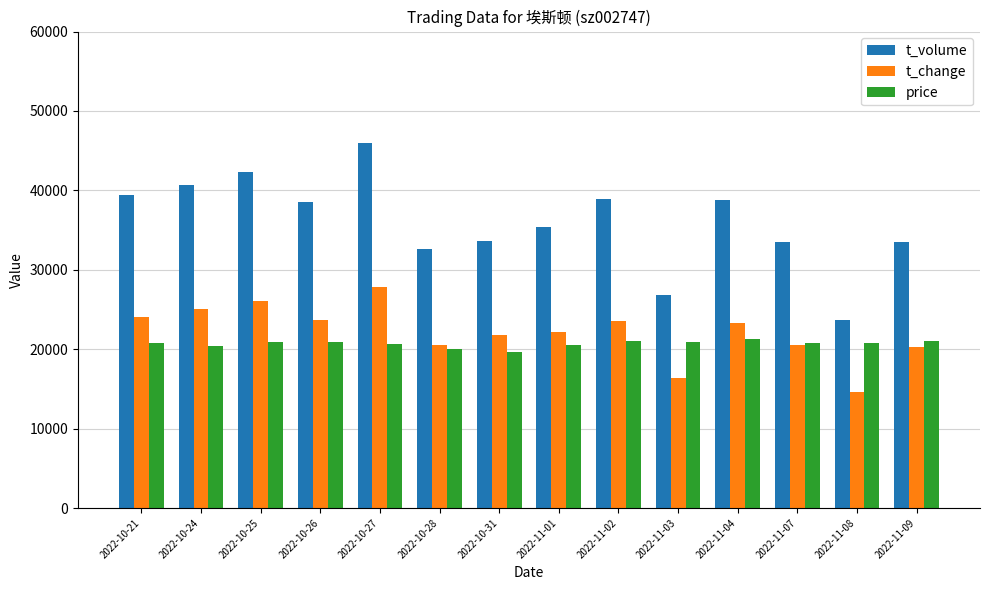

What is the label of the 9th bar from the right?

2022-10-28